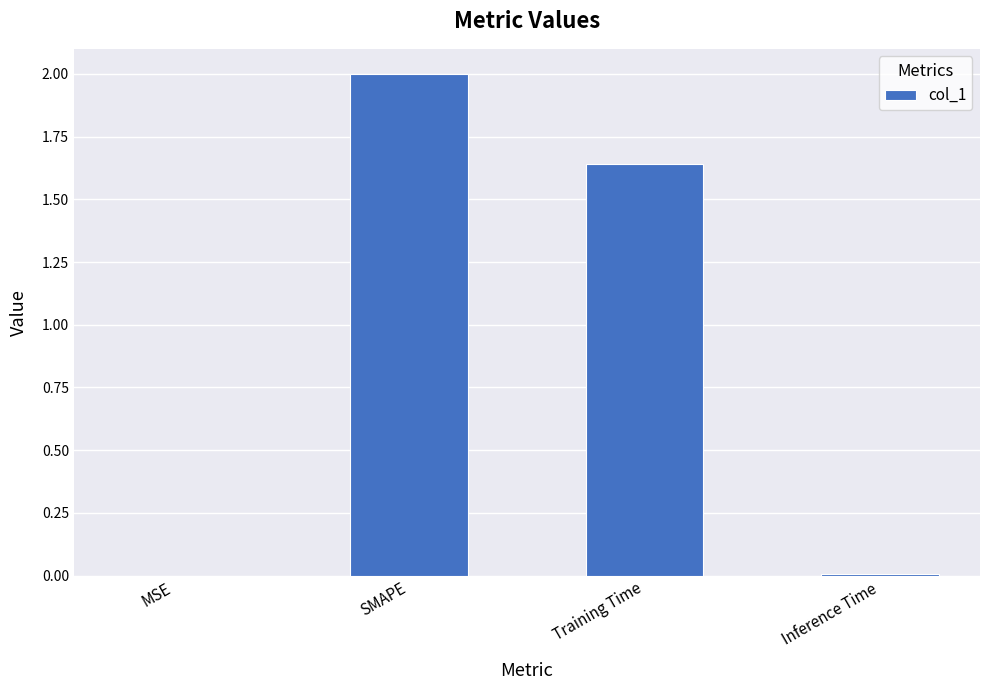

What is the sum of all values?

3.6